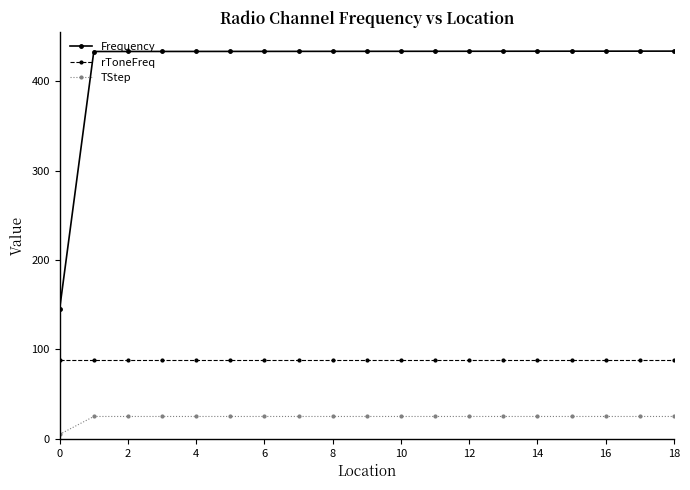

Which series has the largest total across all categories?

Frequency